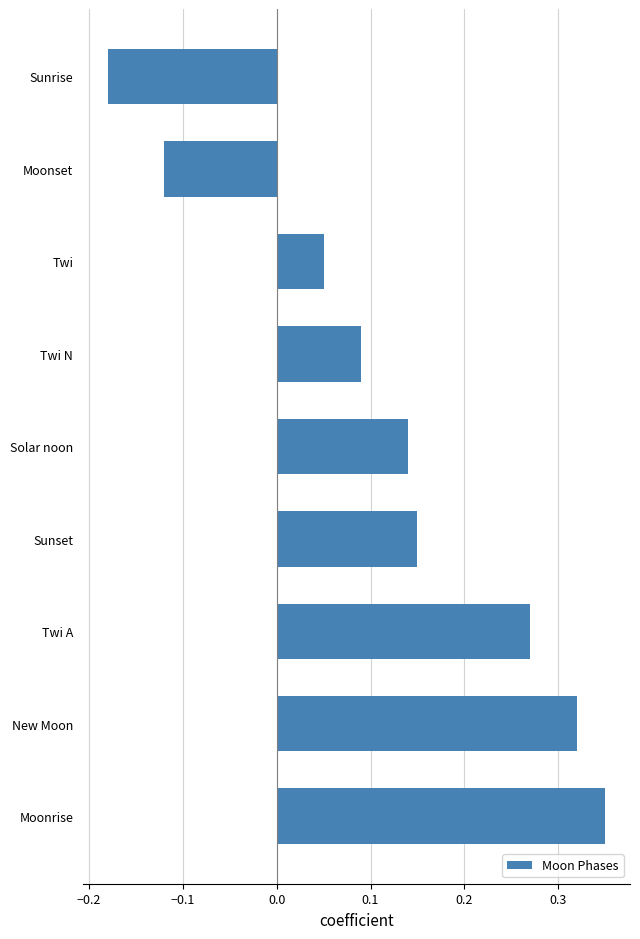

Which has a higher value, Twi A or Sunset?

Twi A